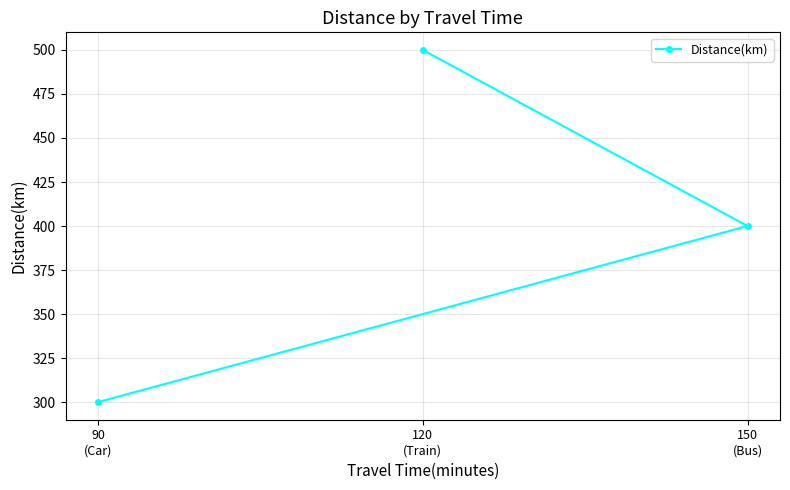

Reading left to right, extract all data points from this chart.

90
(Car)=300	120
(Train)=500	150
(Bus)=400